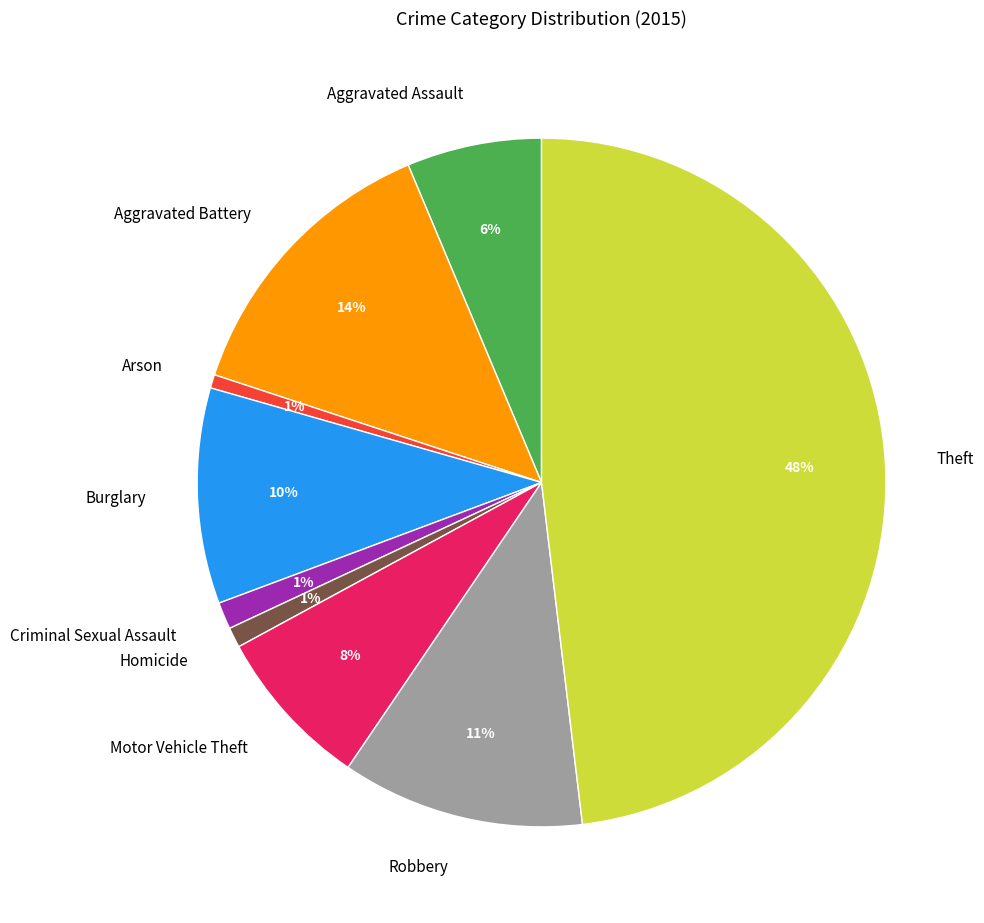

What is the largest slice in the pie chart?

Theft